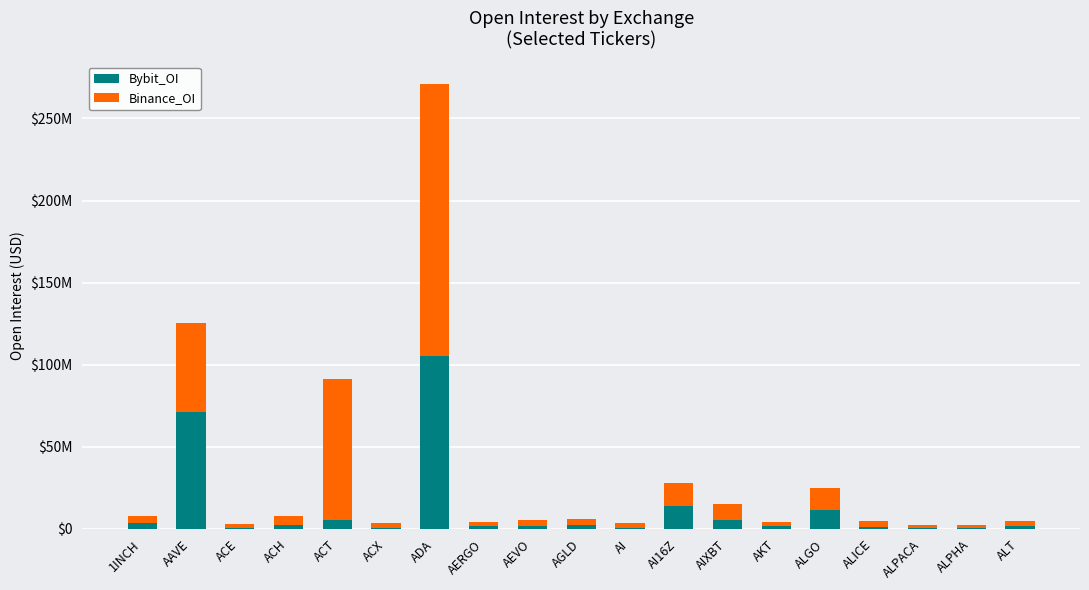

Which series has the largest total across all categories?

Binance_OI